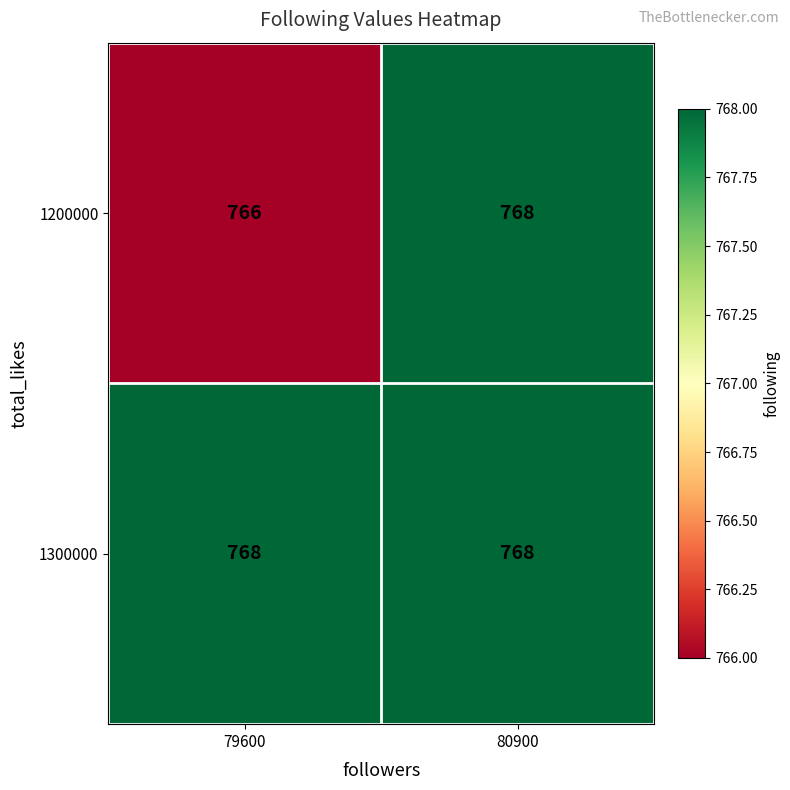

What is the total value across all series at 79600?

1534